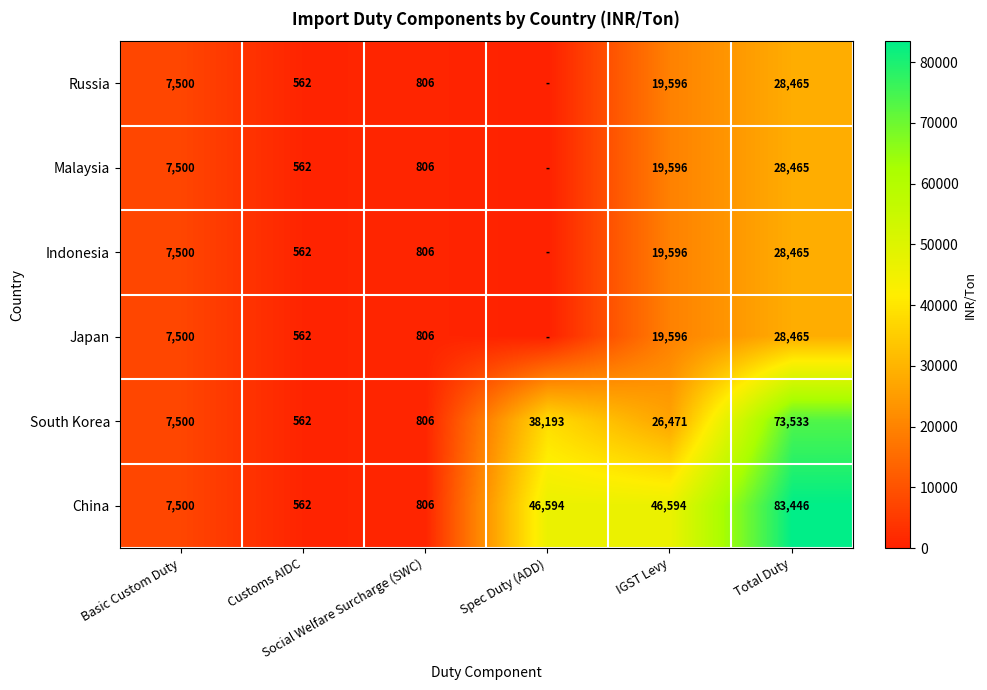

What is the difference between the maximum and minimum values in the China series?

82884